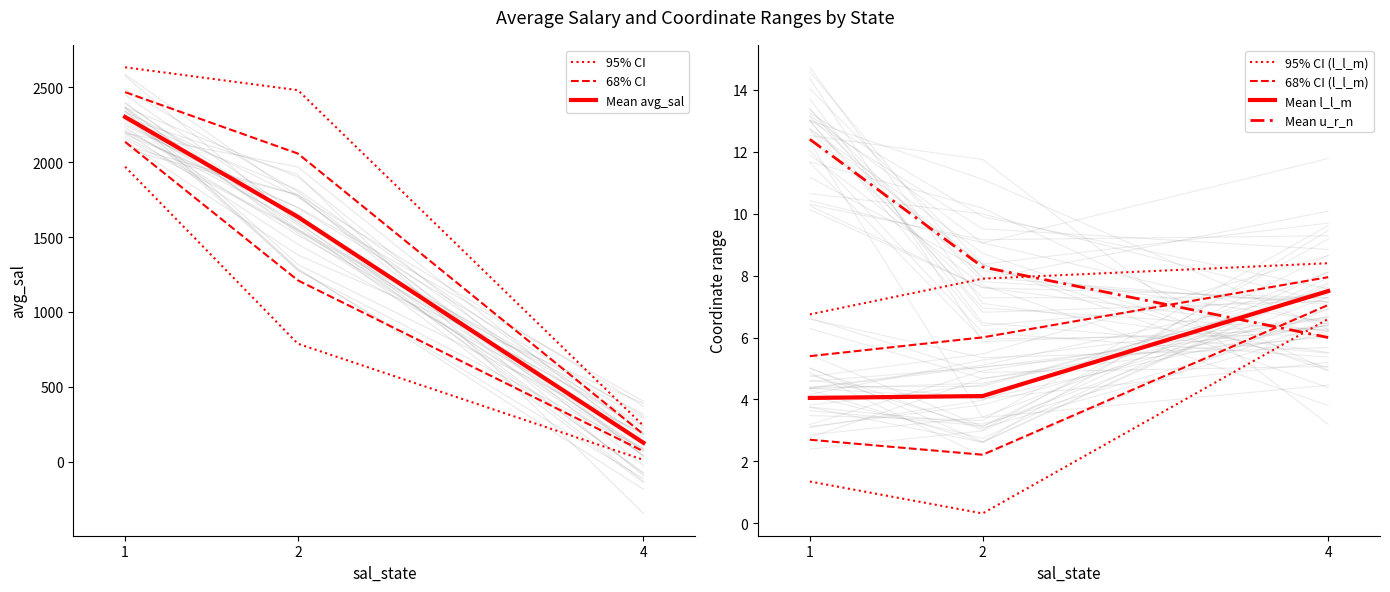

The avg_sal series shows 3291.3 at 8. True or false?

False